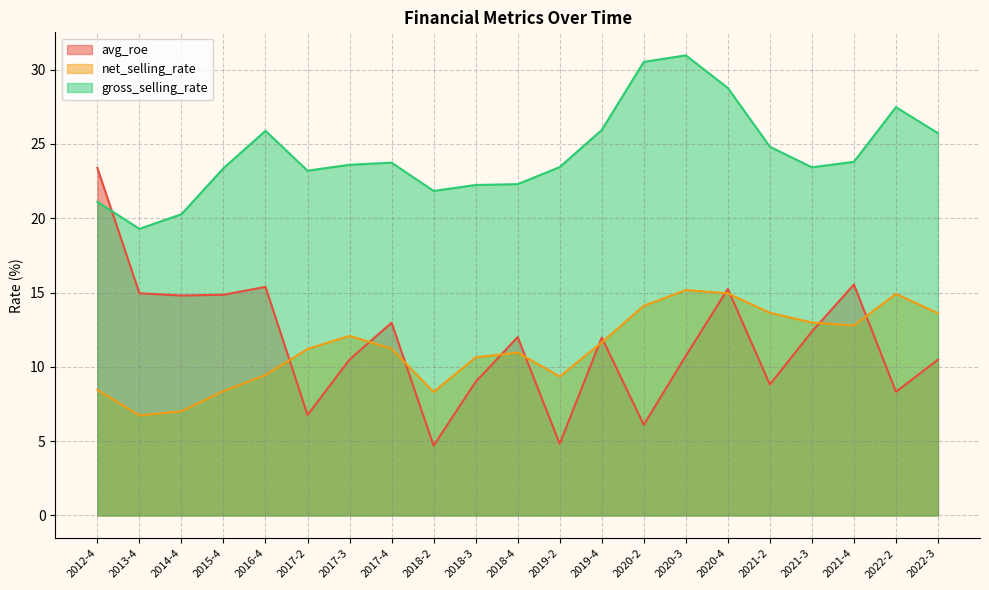

How many lines are shown in the chart?

3